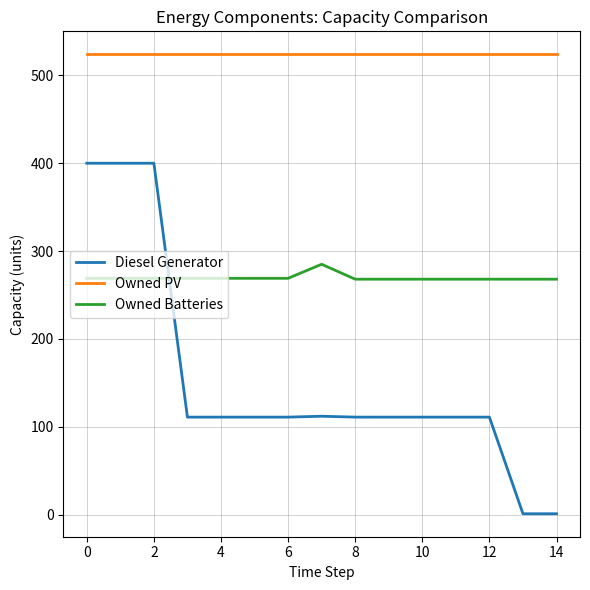

Which series has the largest range (max minus min)?

Diesel Generator